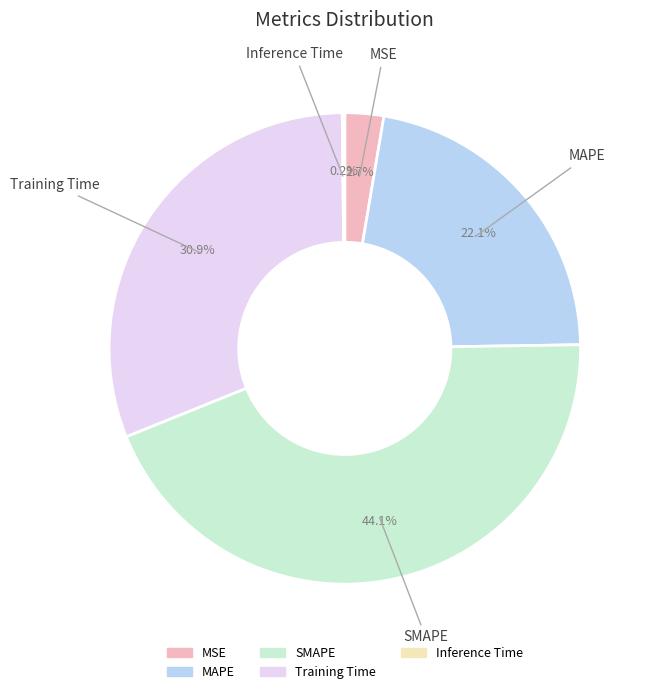

Between MSE and SMAPE, which is larger?

SMAPE